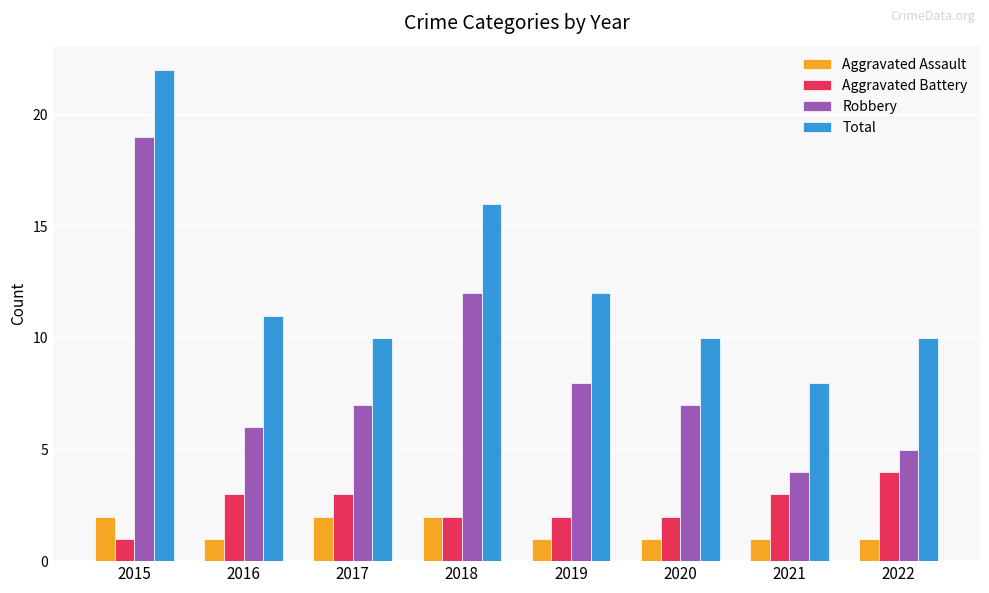

Which category has the highest value in the Total series?

2015